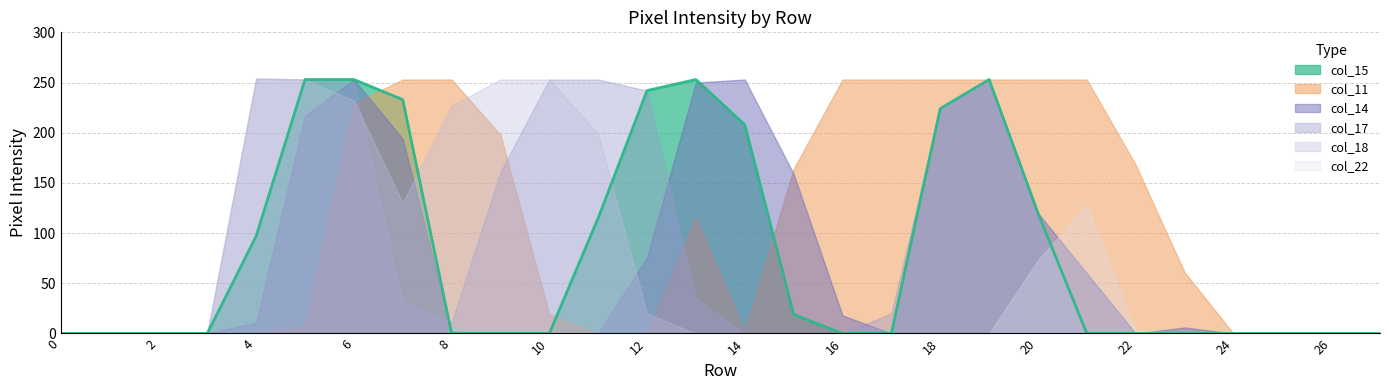

What is the difference between the maximum and minimum values?

253